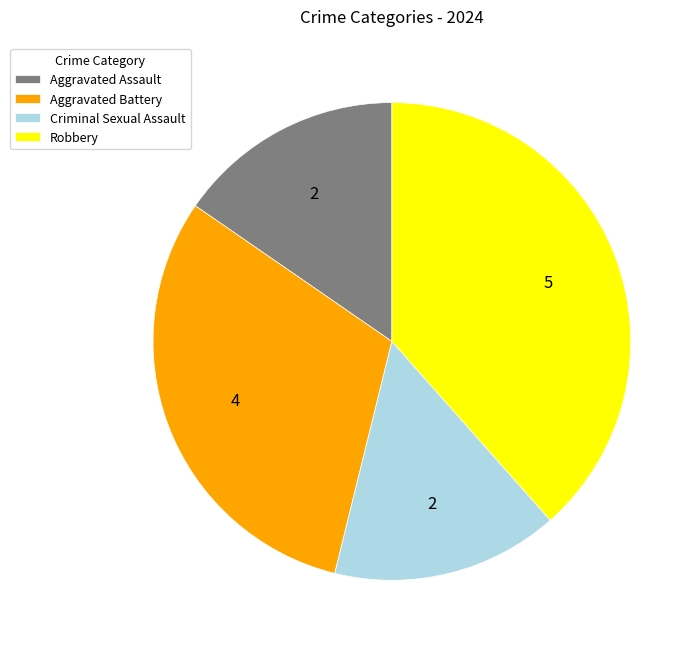

Which slice is the largest?

Robbery